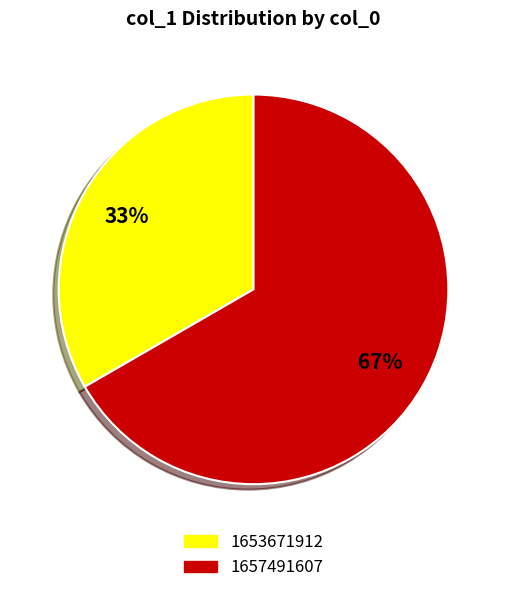

To the nearest percent, what is the average slice percentage?

50%